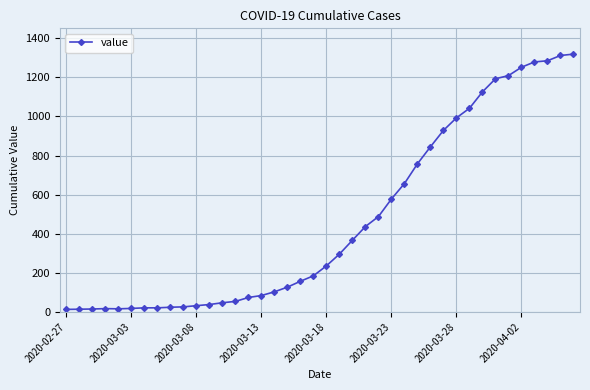

What is the sum of all values?

18687